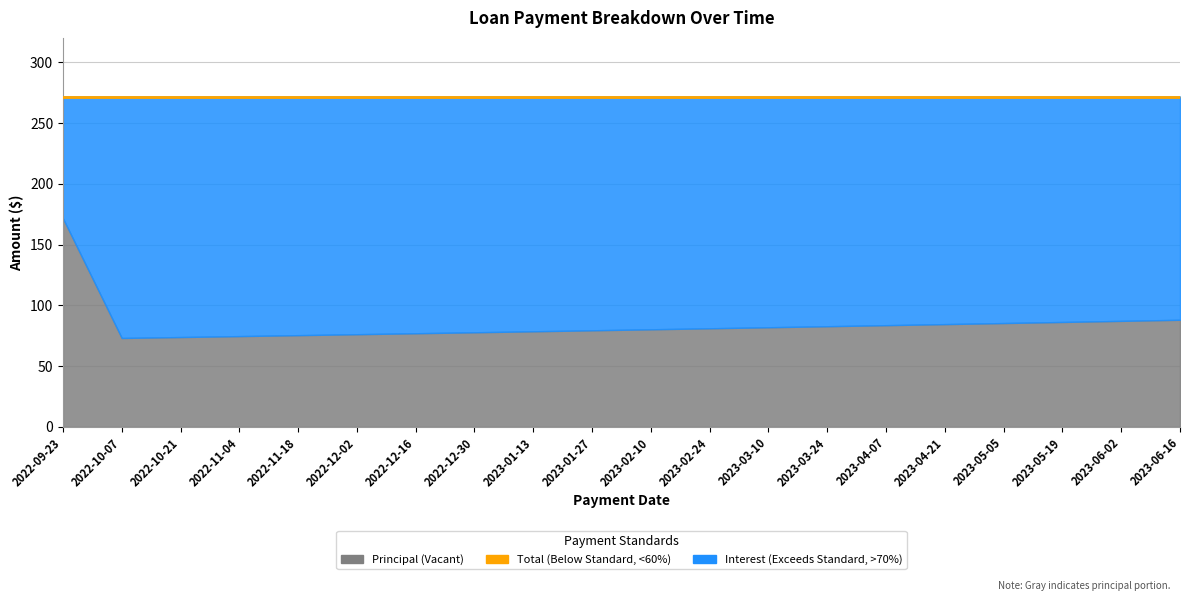

At how many categories does at least one series exceed 119?

20